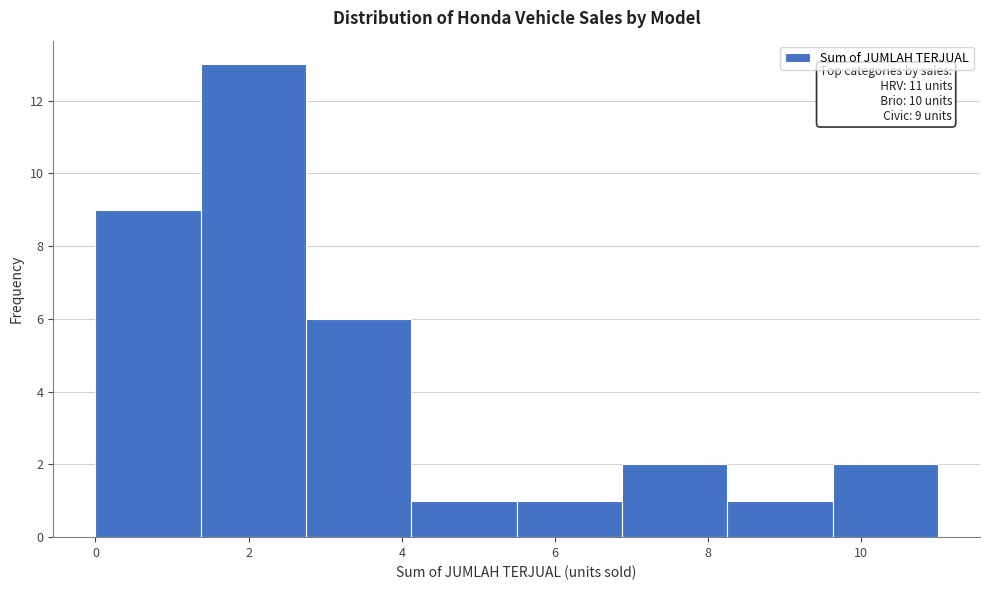

Which range on the x-axis has the tallest bar?

1.4 to 2.8